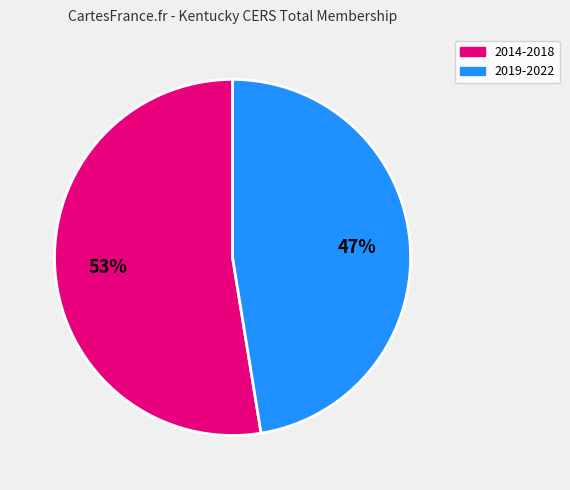

To the nearest percent, what is the average slice percentage?

50%